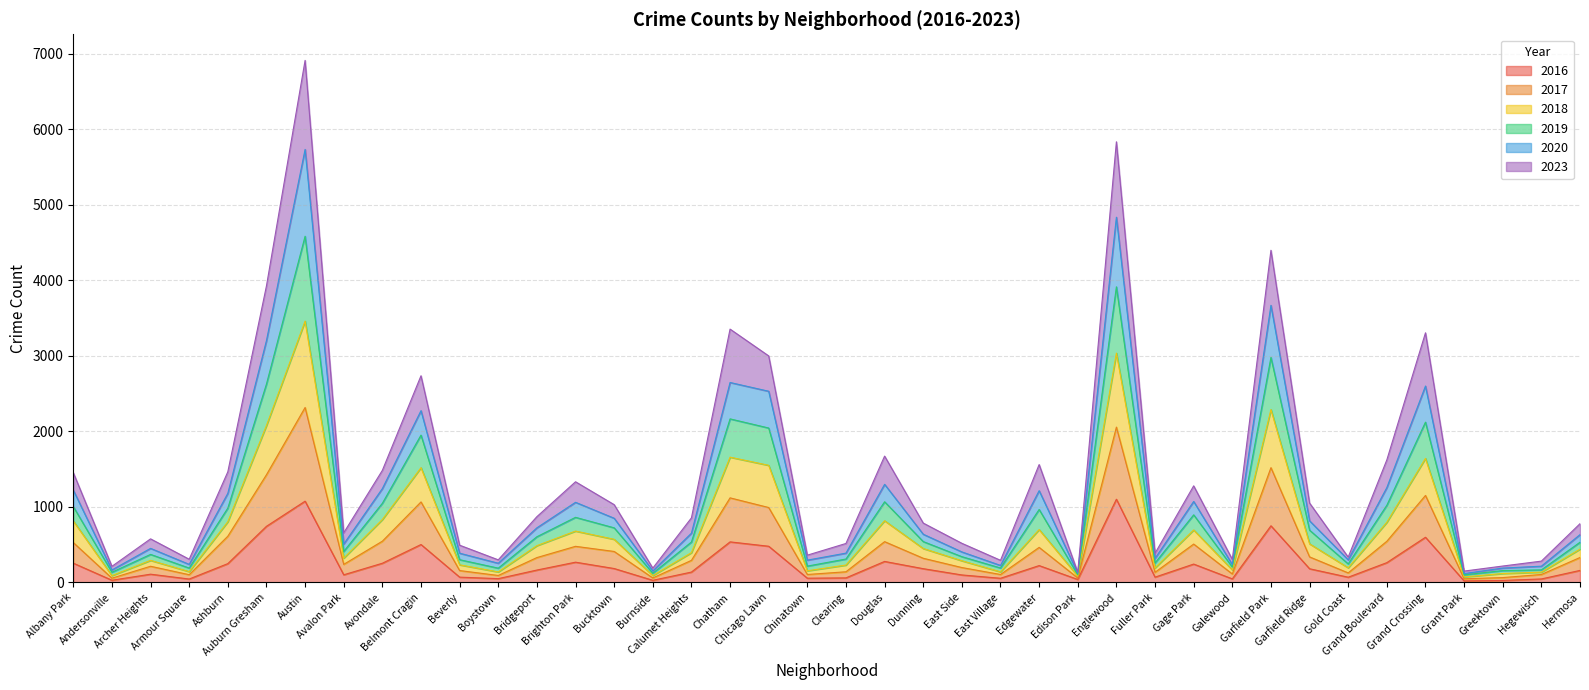

Which series changed the most between Edison Park and Galewood?

2020